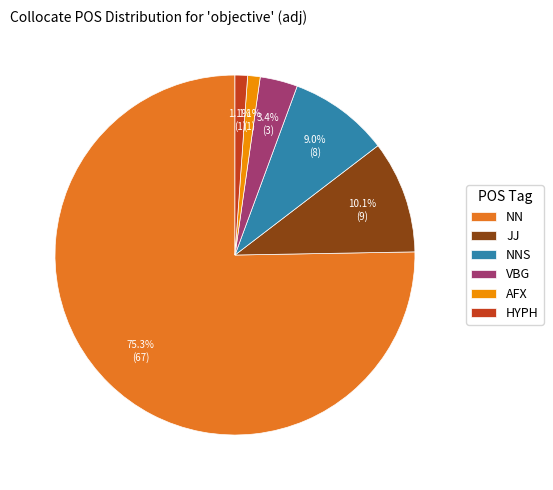

How many segments does this pie chart have?

6